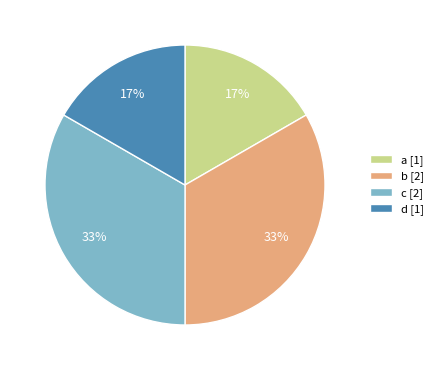

Combined, do c [2] and b [2] account for over 50%?

Yes